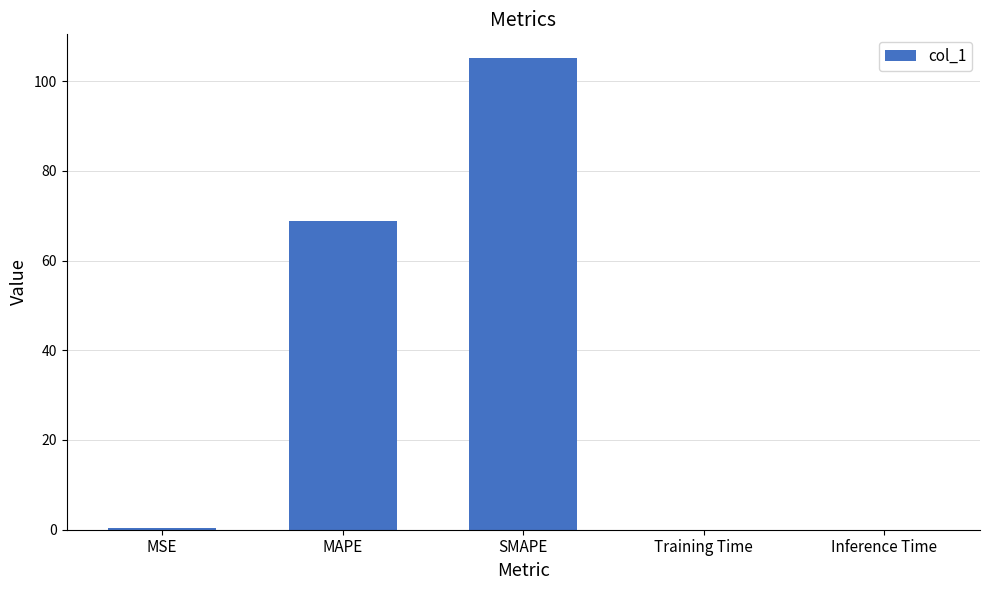

What is the difference between the values at MSE and Inference Time?

0.4